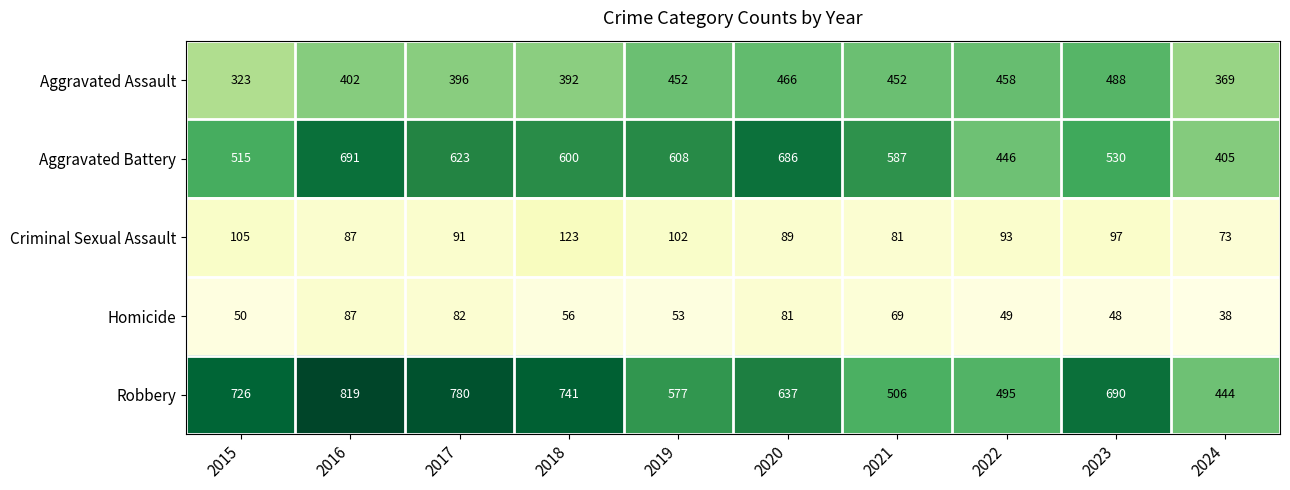

What is the difference between the maximum and minimum values in the Aggravated Assault series?

165